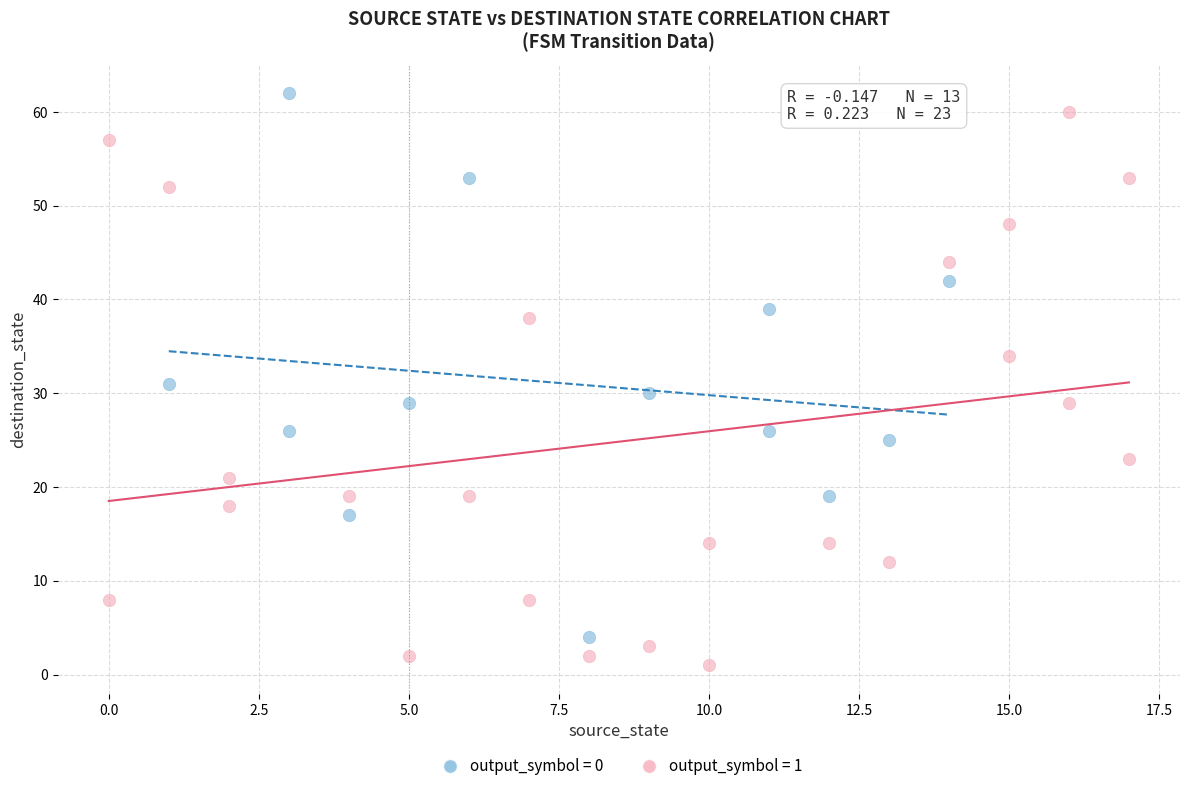

What are all the series names shown in the legend?

output_symbol = 0, output_symbol = 1